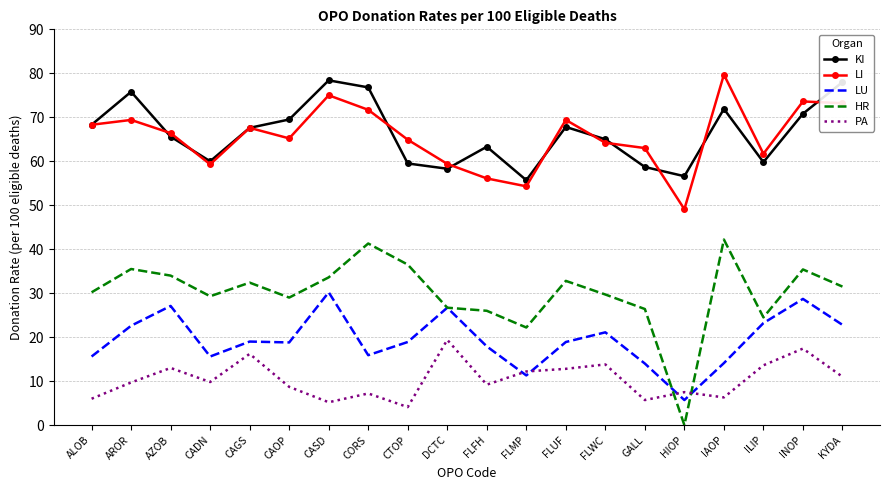

Is it true that PA equals 5.7 at GALL?

True